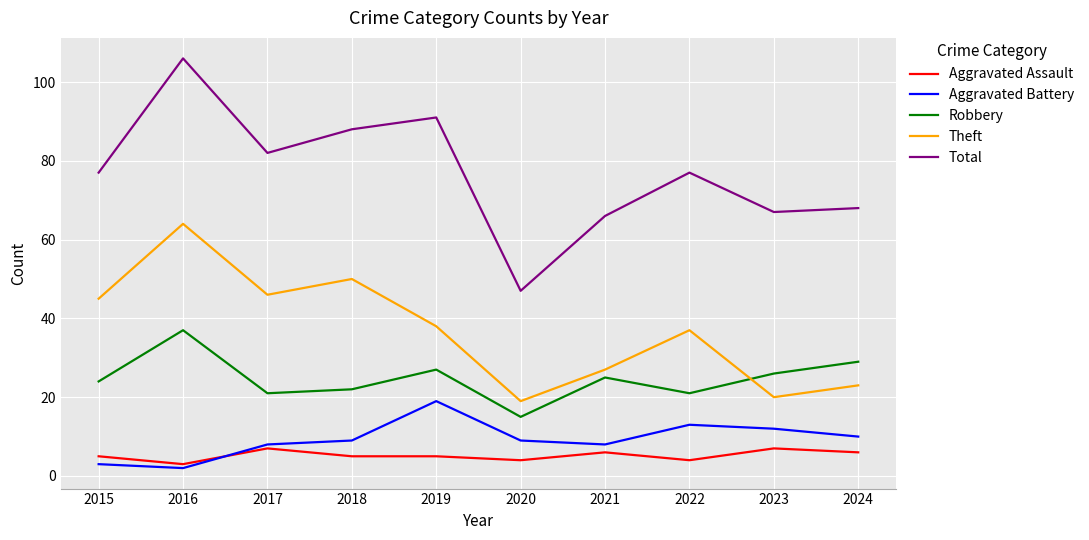

True or false: Aggravated Battery and Total cross at least once.

False